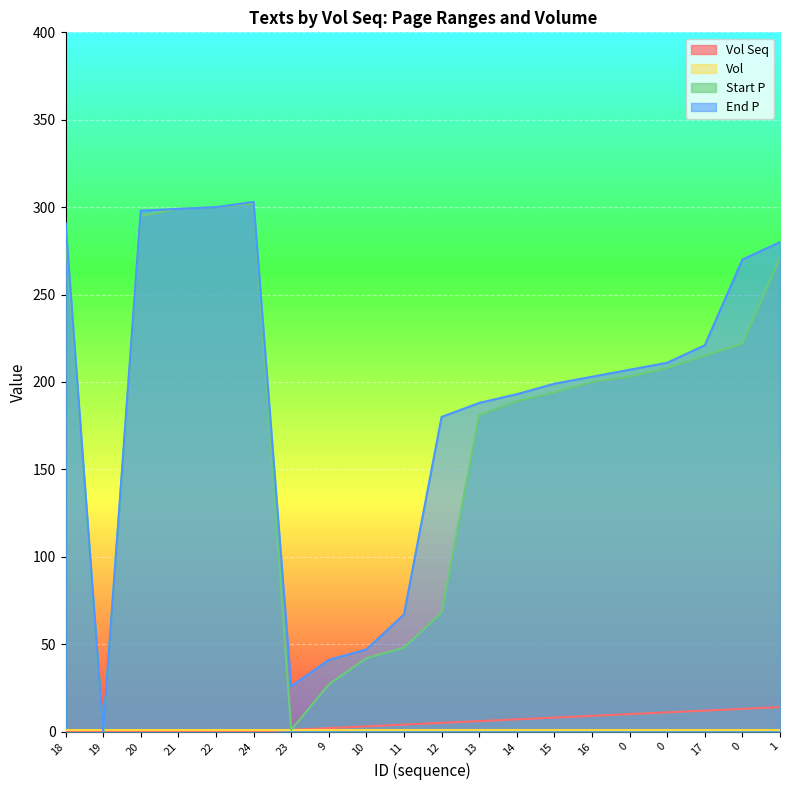

Is it true that Vol Seq equals 0 at 23?

False